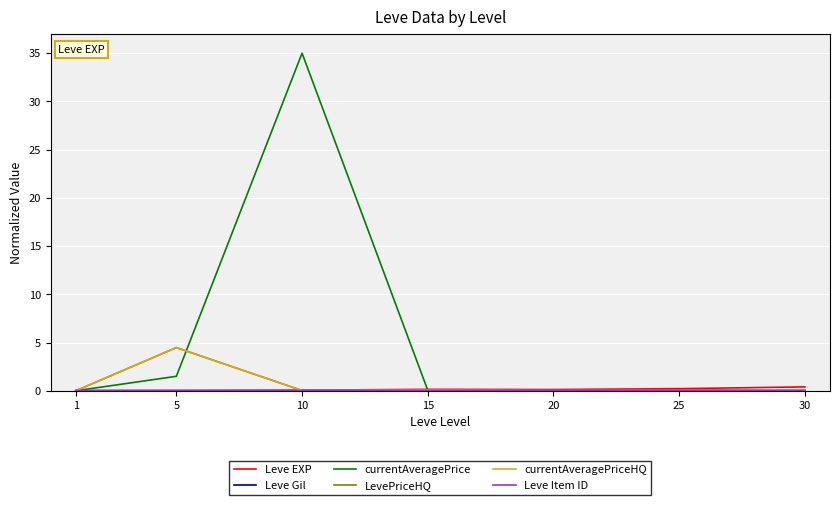

Which has a higher value, 20 or 5?

20